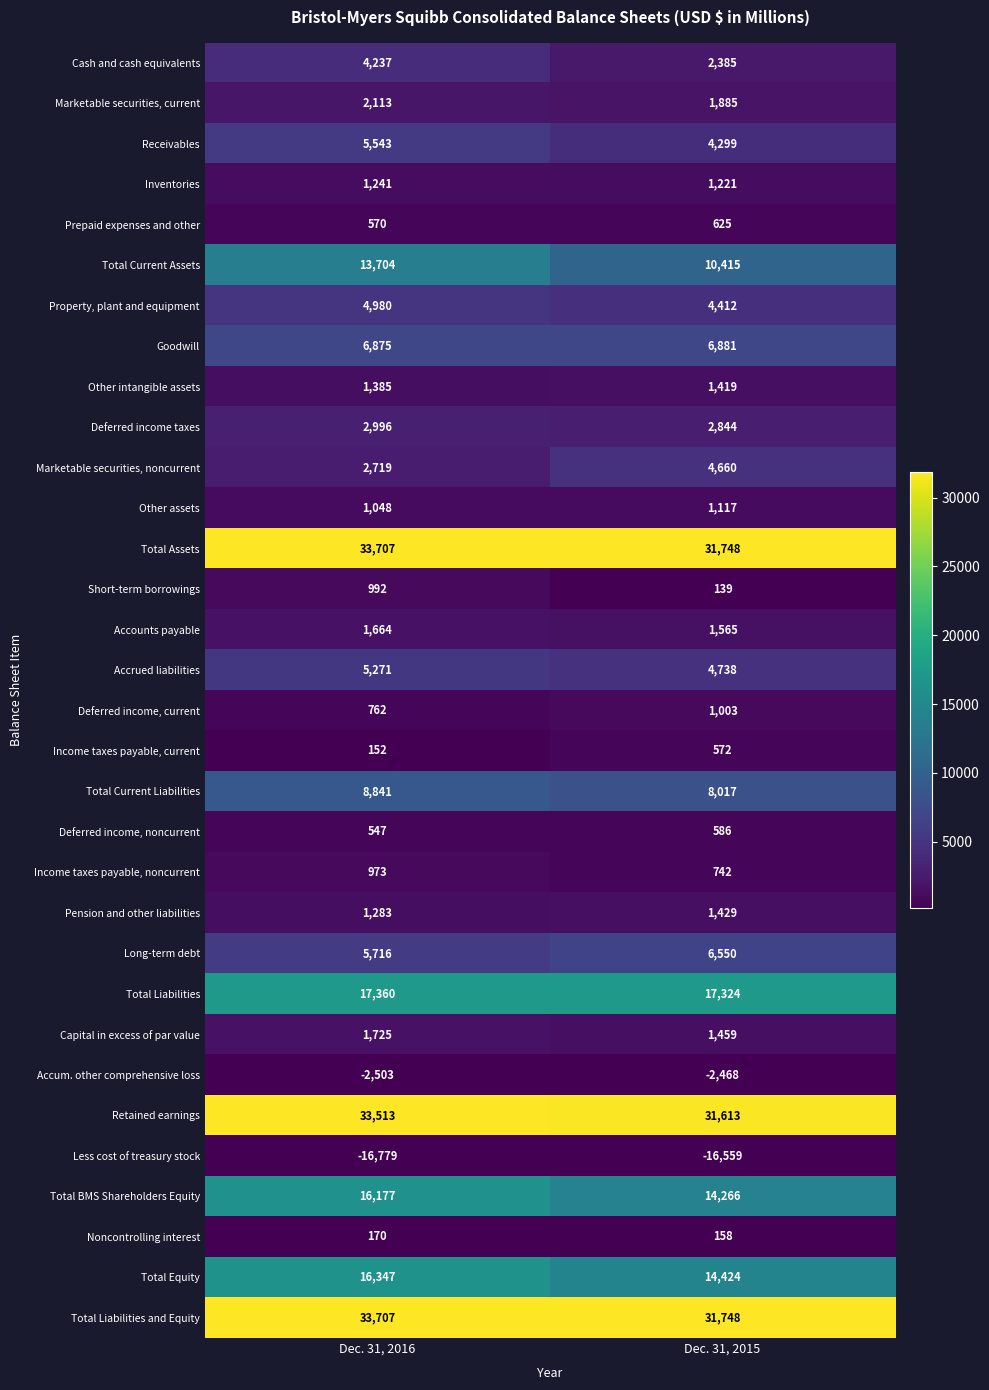

What is the difference between the highest and lowest values at Dec. 31, 2016?

50486